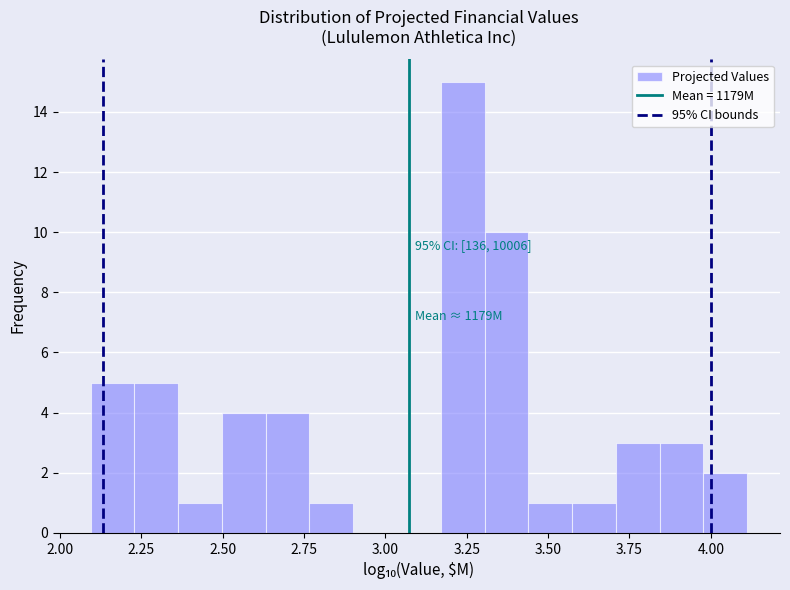

Around what value on the x-axis is the tallest bar? Give the approximate position of its centre, as read against the axis.

3.25